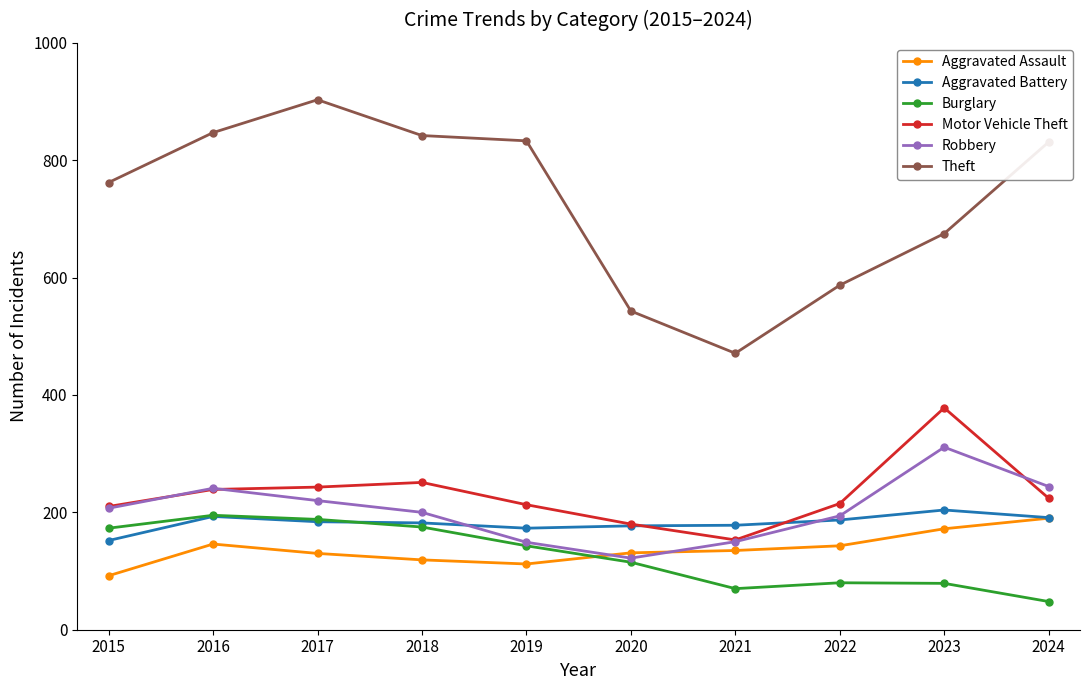

What is the total value across all series at 2021?

1157